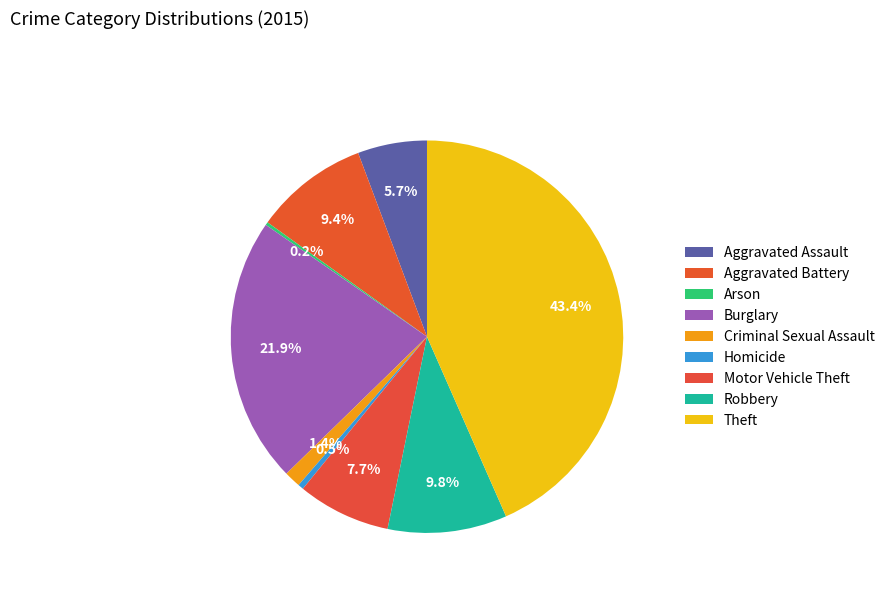

Combined, what portion of the pie is Robbery and Arson?

10.1%